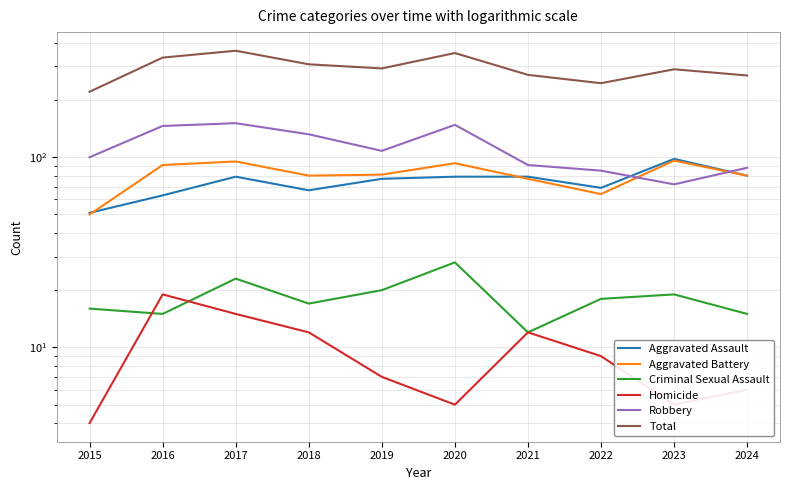

Is the value of Homicide at 2021 greater than the value of Total at 2019?

No